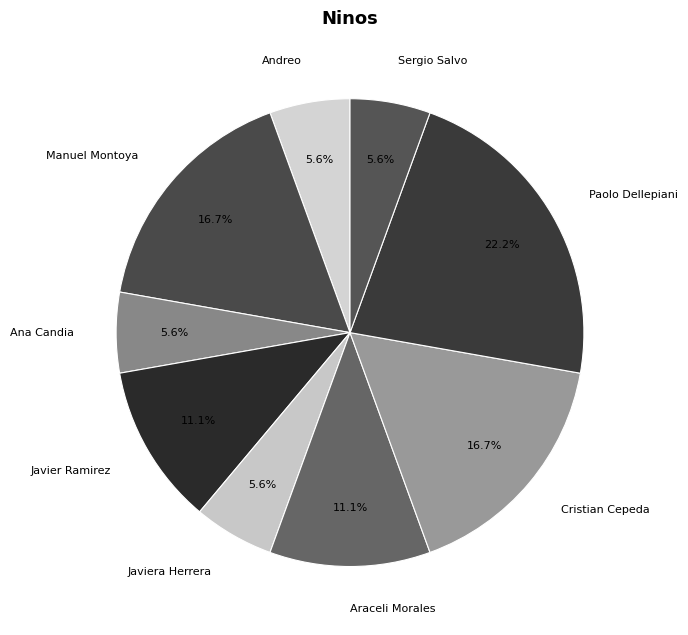

The Manuel Montoya slice represents 11% of the pie. True or false?

False